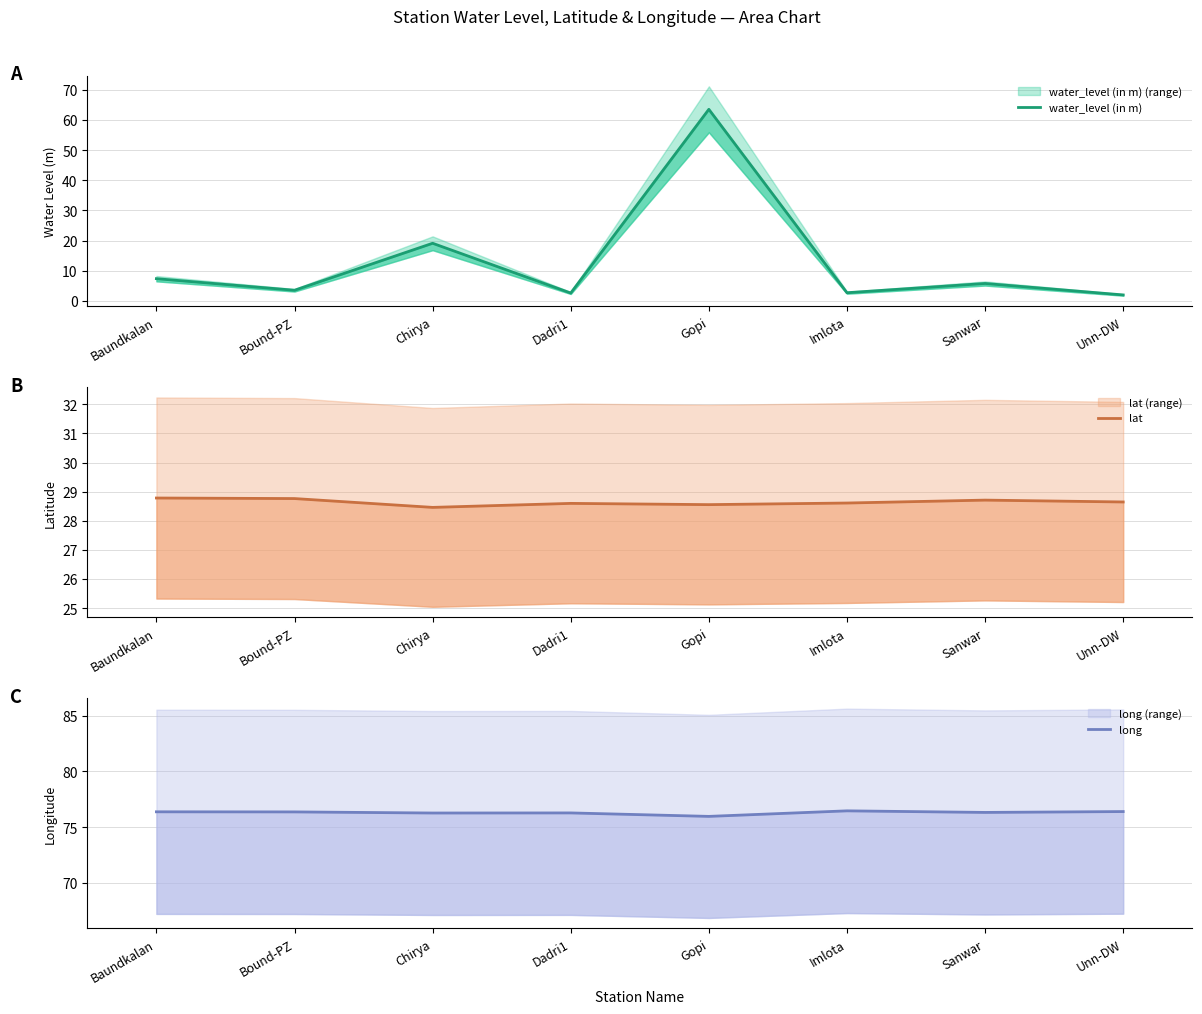

How many lines are shown in the chart?

3